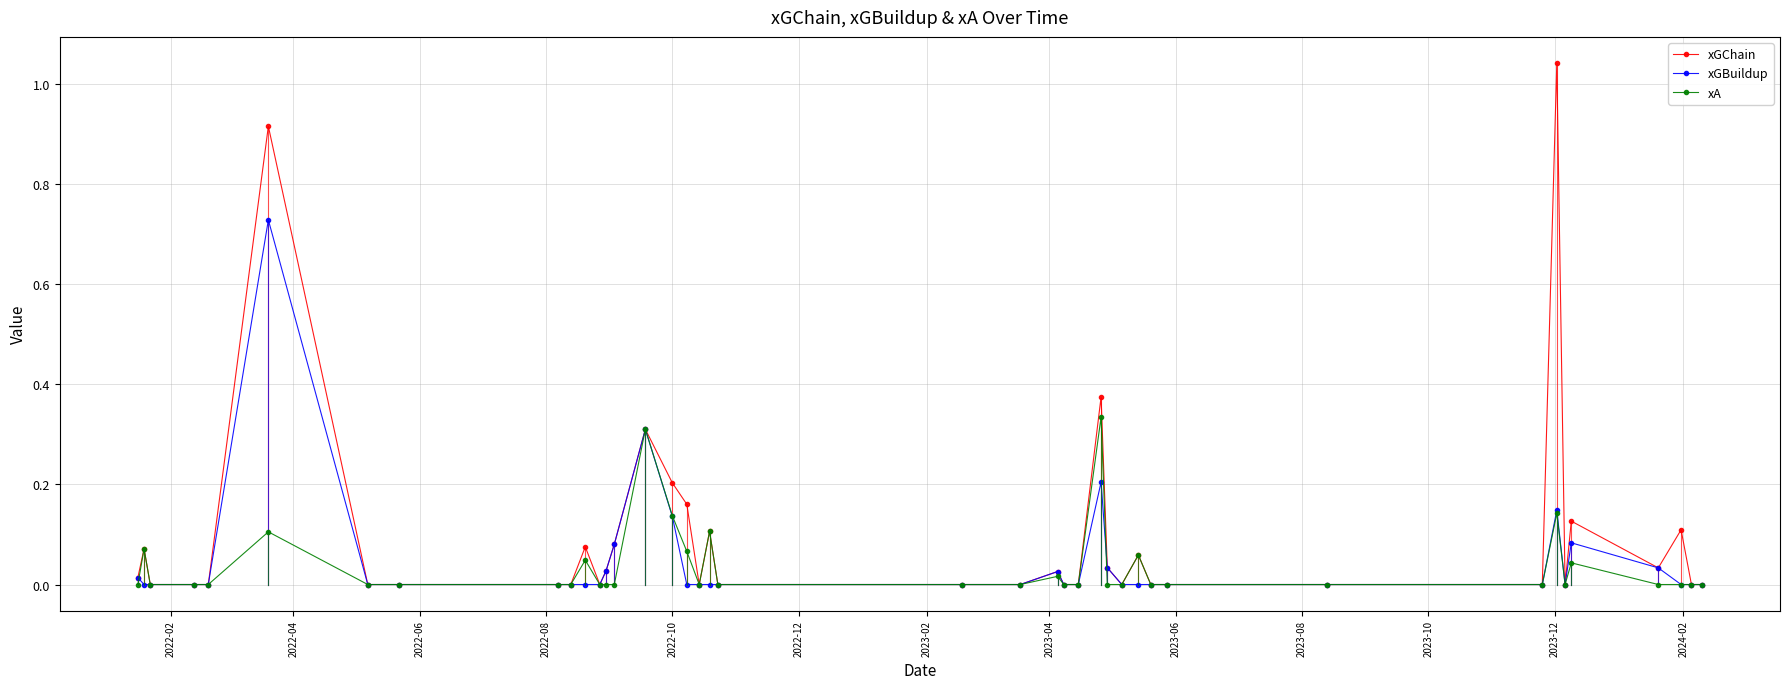

True or false: xGChain has more than 1 interior local peaks.

True